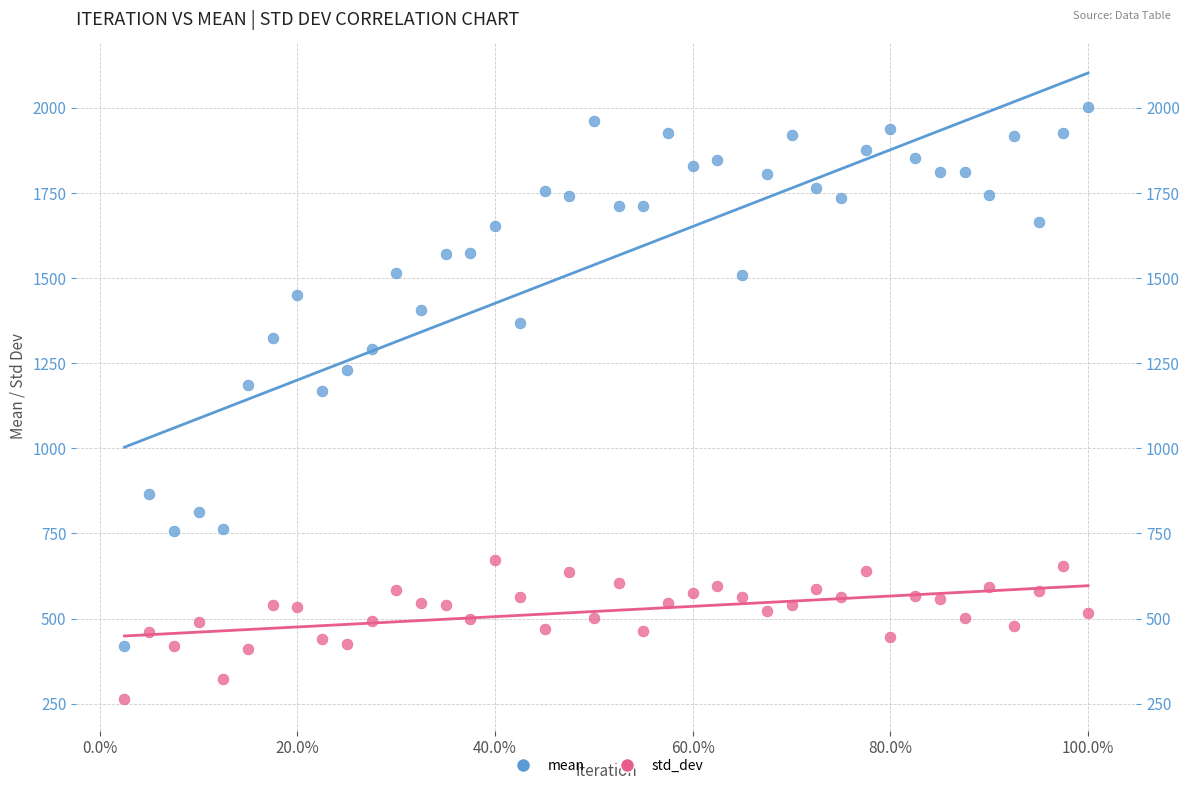

Which series has the widest spread of Y values?

mean